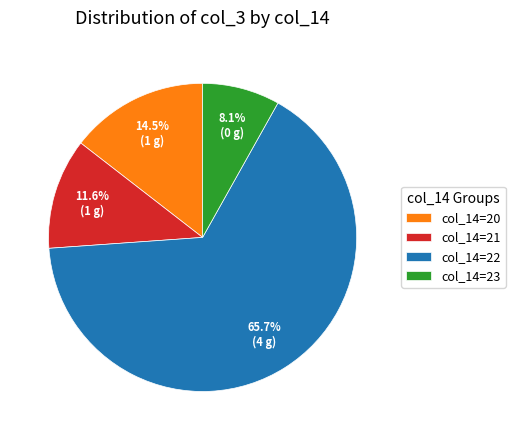

What is the largest slice in the pie chart?

col_14=22